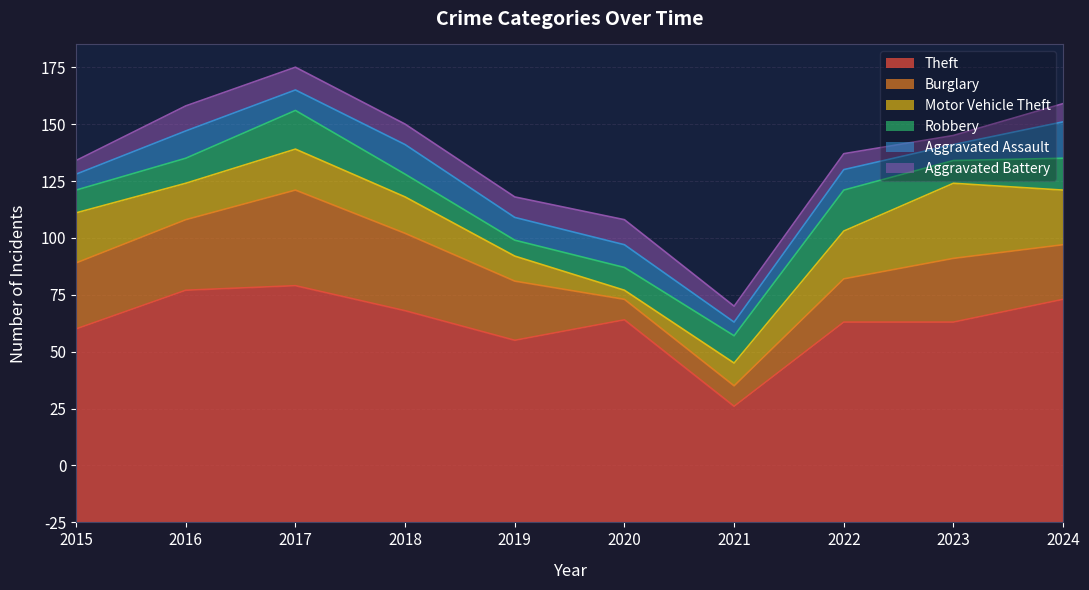

What is the smallest value displayed?

4